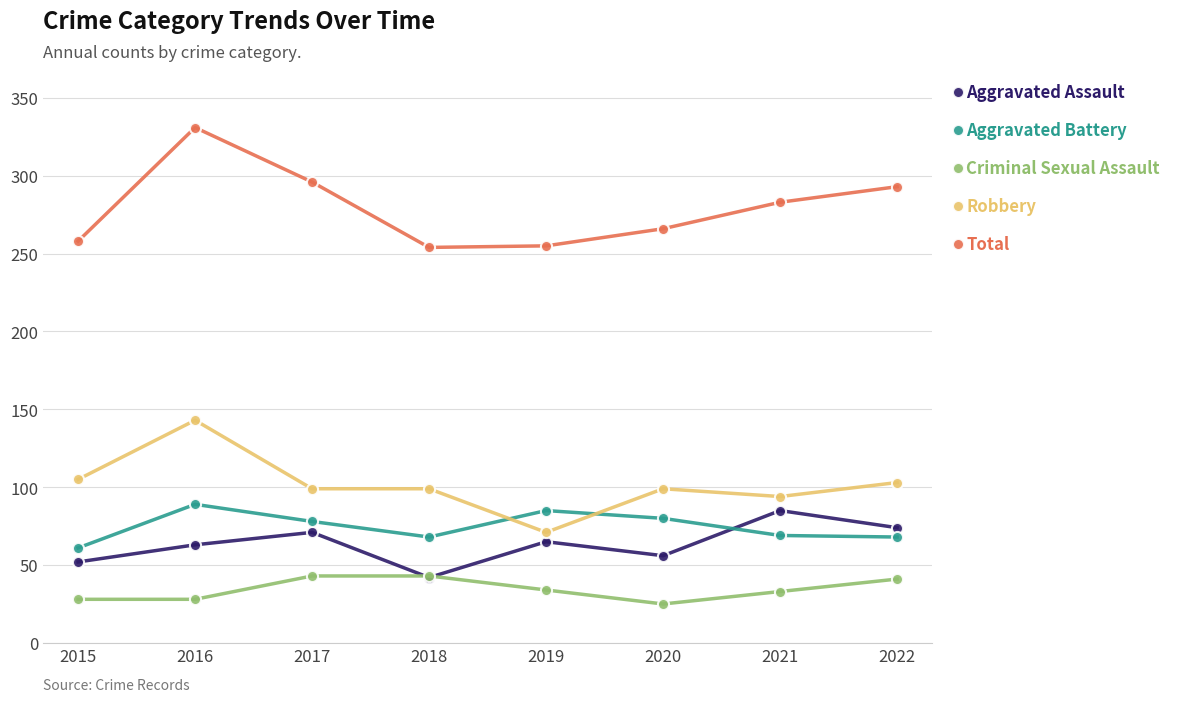

How many data points in Criminal Sexual Assault are less than 34?

4